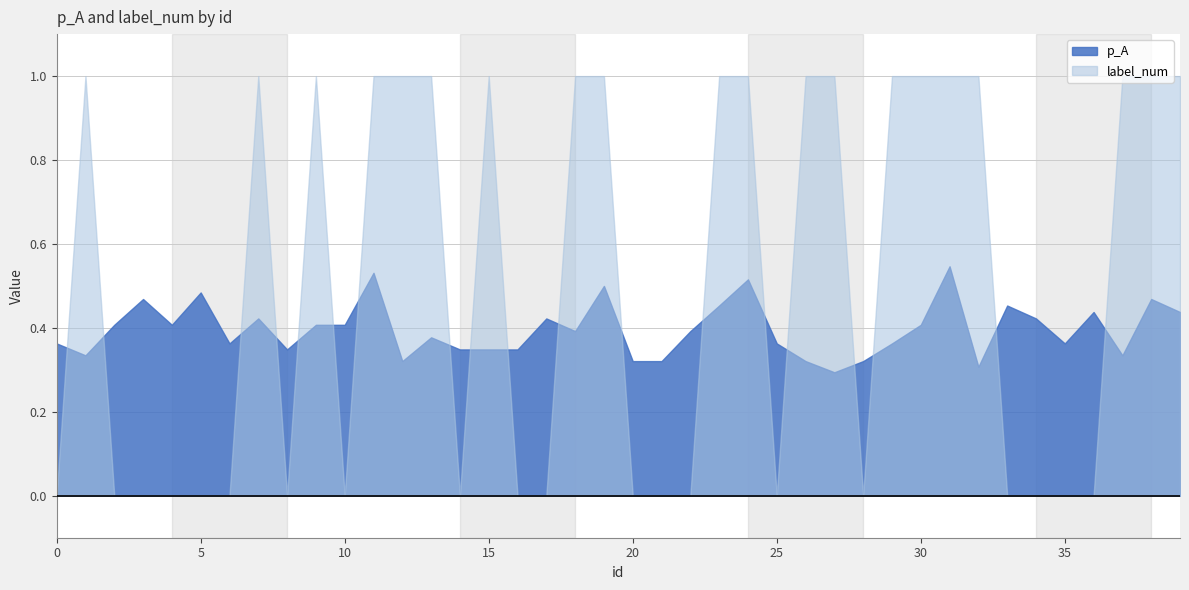

How many times do label_num and p_A cross each other?

19